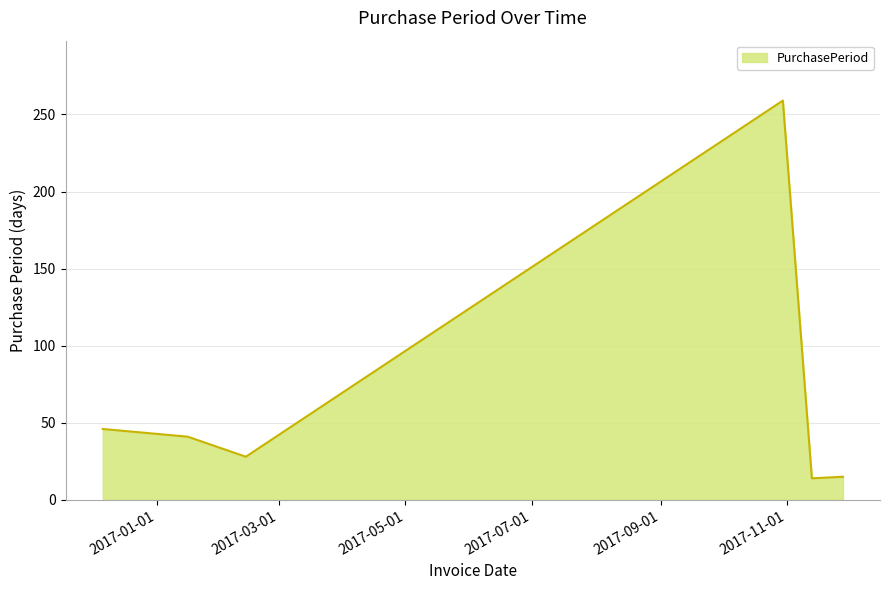

What is the greatest value displayed?

259